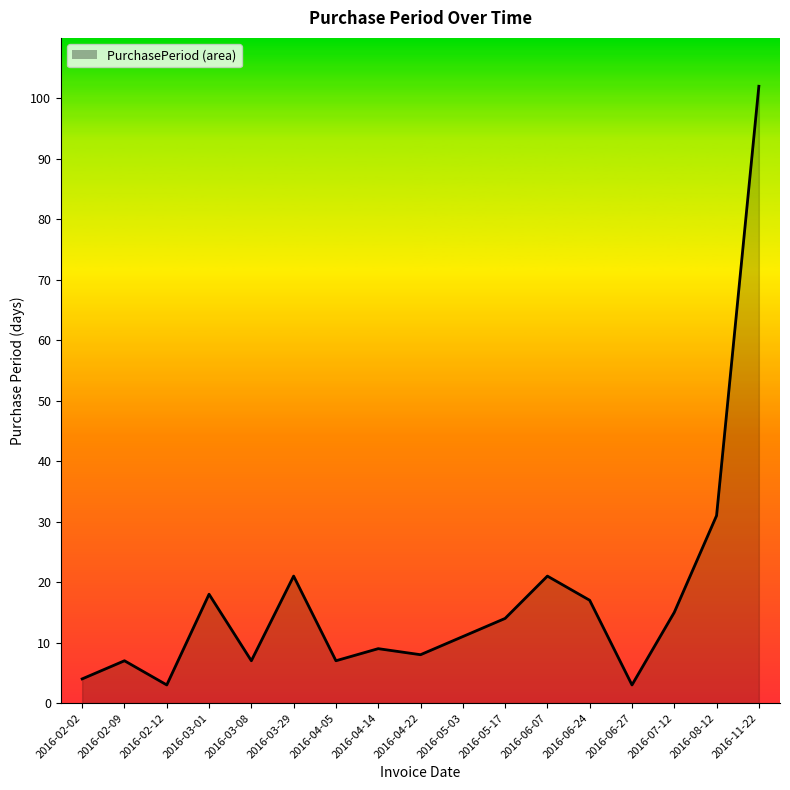

Where is the first local maximum?

2016-02-09